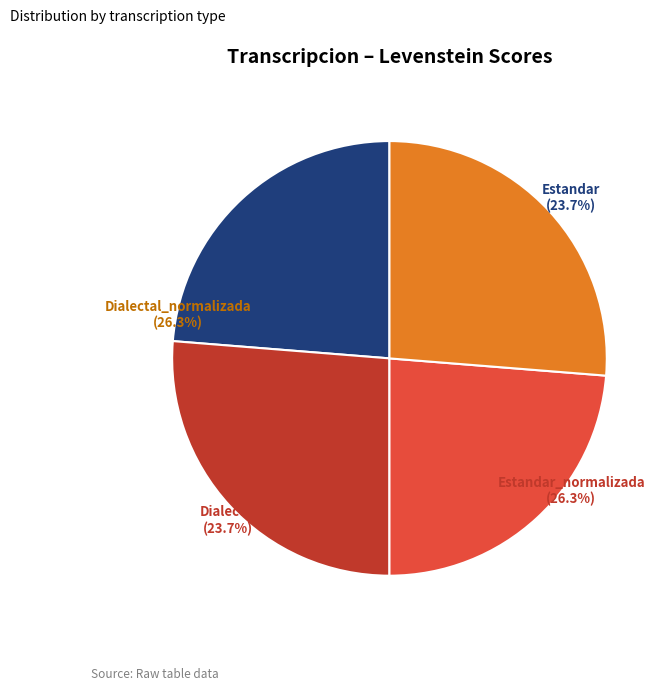

Is there a majority slice in this chart?

No